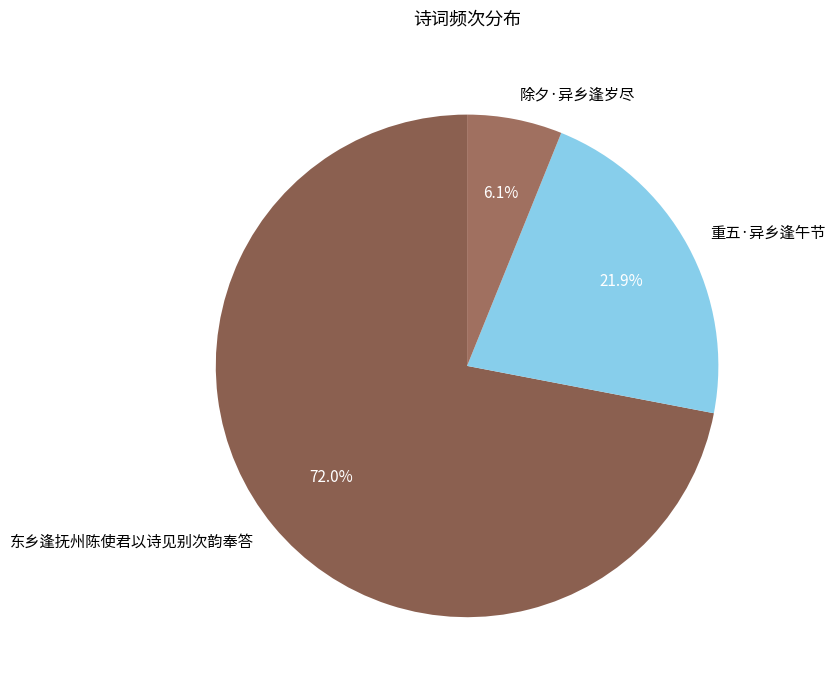

Is the sum of 除夕·异乡逢岁尽 and 重五·异乡逢午节 greater than half?

No